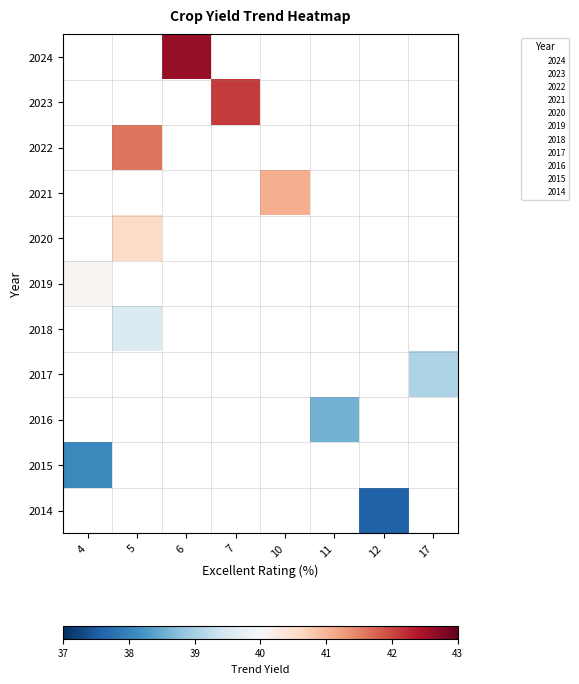

At which category does the chart reach its peak across all series?

6